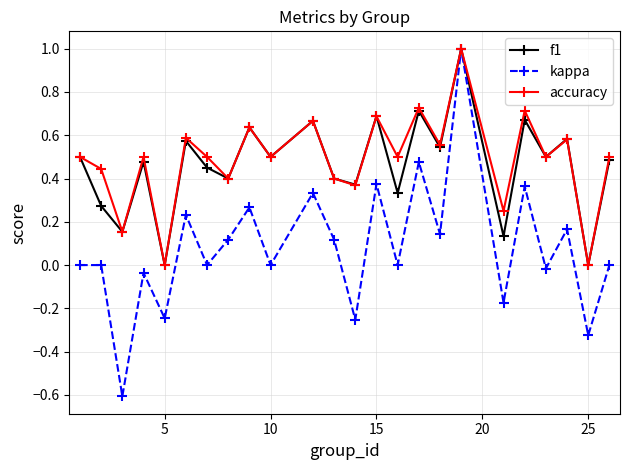

What is the maximum value for accuracy?

1.0